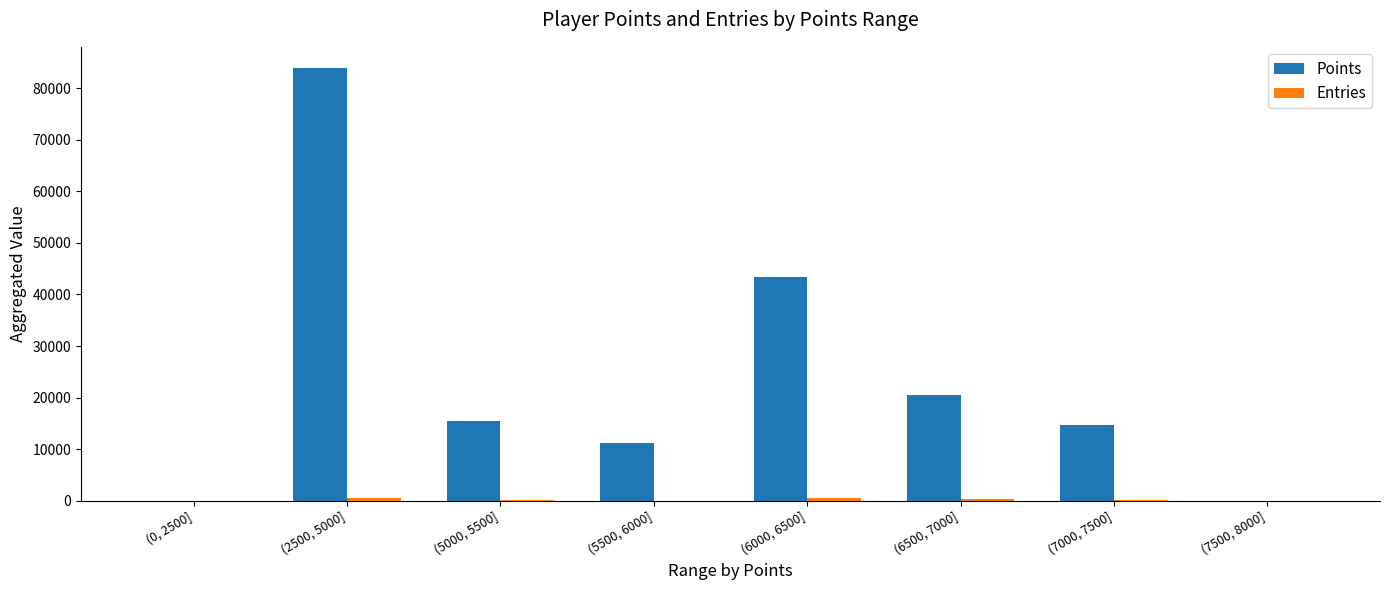

How many distinct data groups are displayed?

2